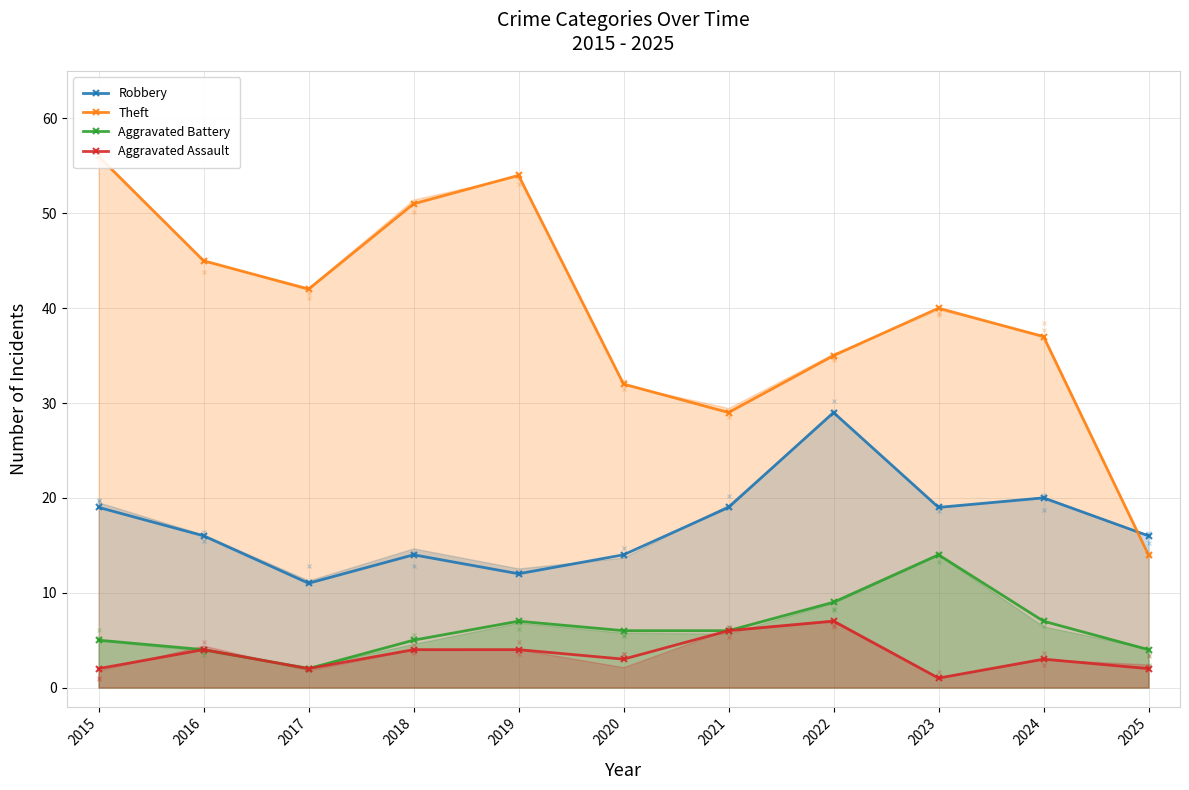

At which category is the sum across all series the highest?

2015